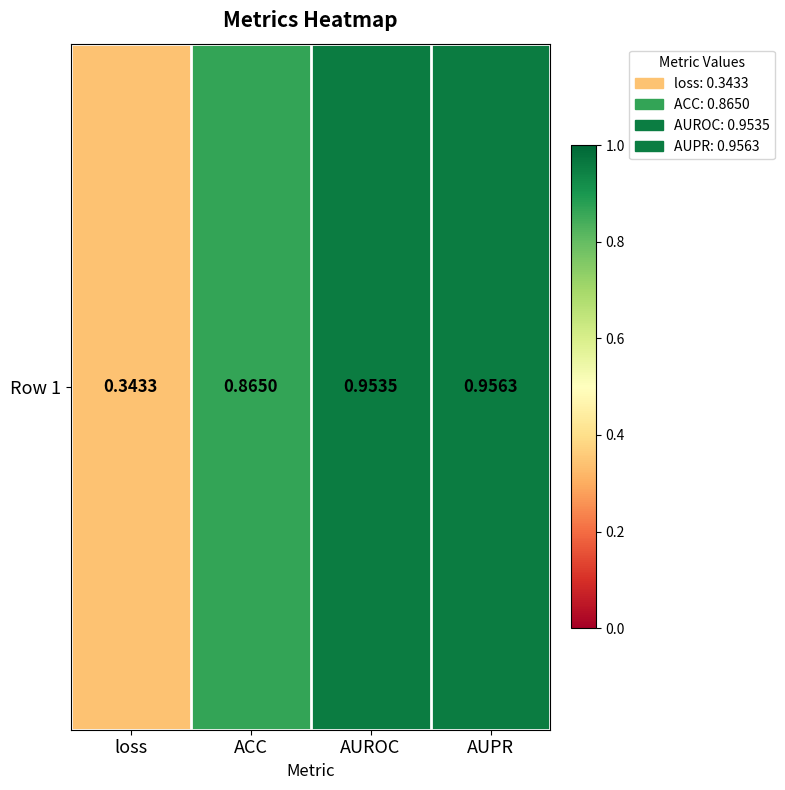

The value at ACC is 0.5. True or false?

False